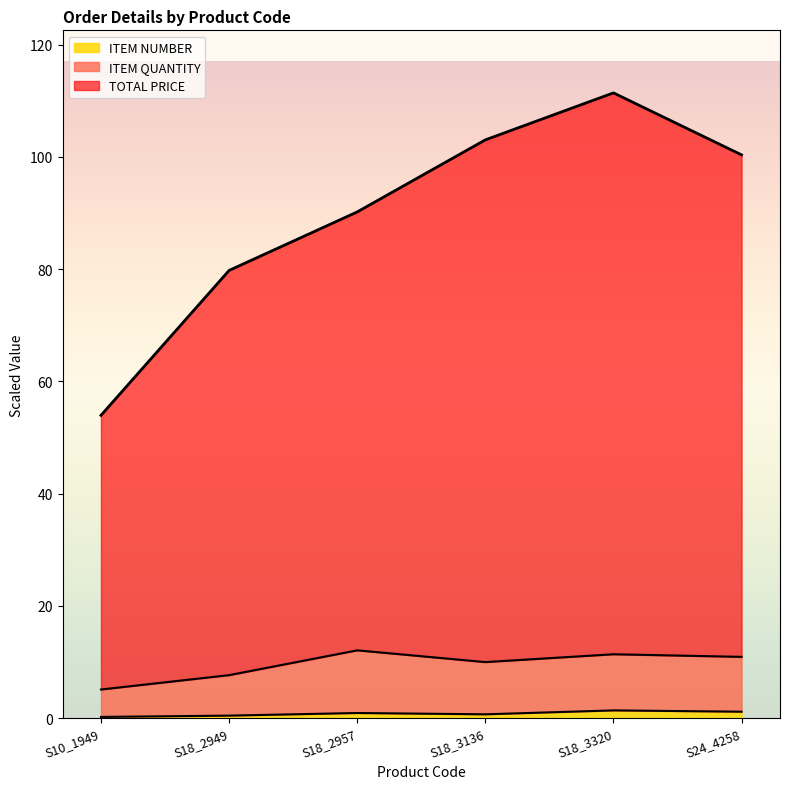

True or false: ITEM QUANTITY and ITEM NUMBER intersect in this chart.

False